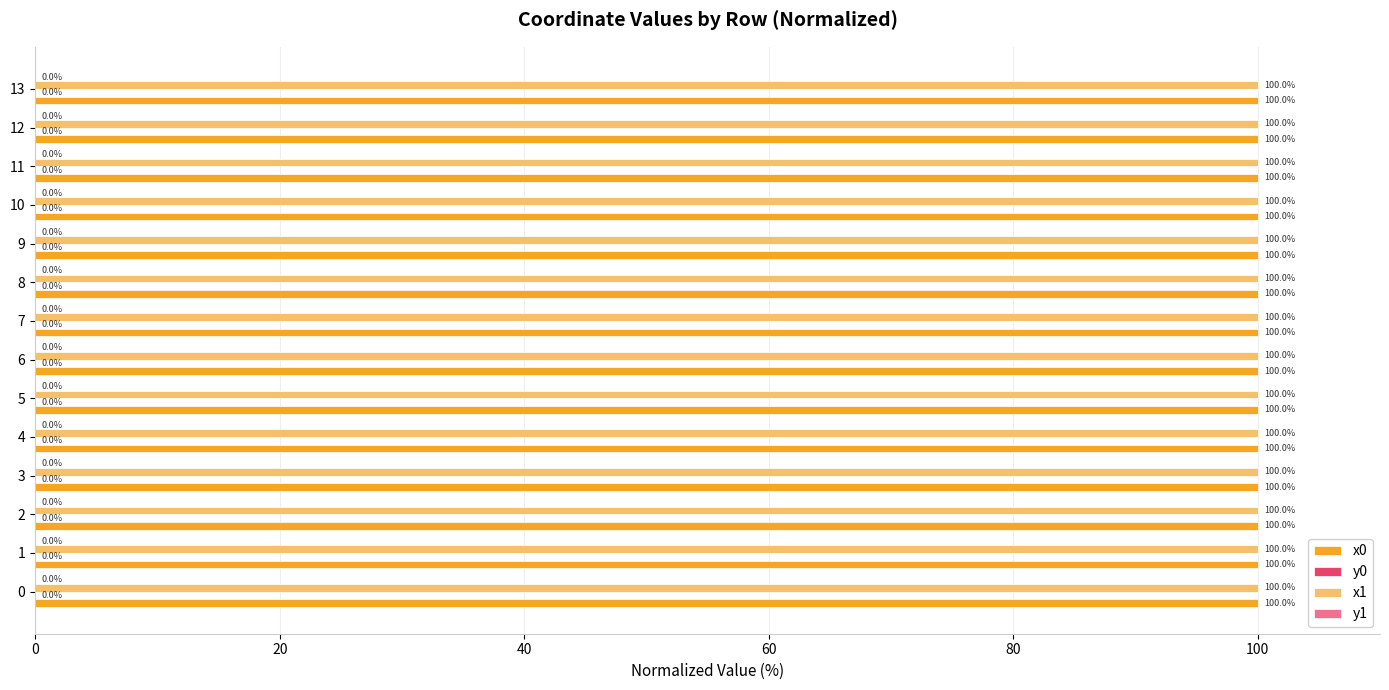

Count the number of categories in the chart.

14